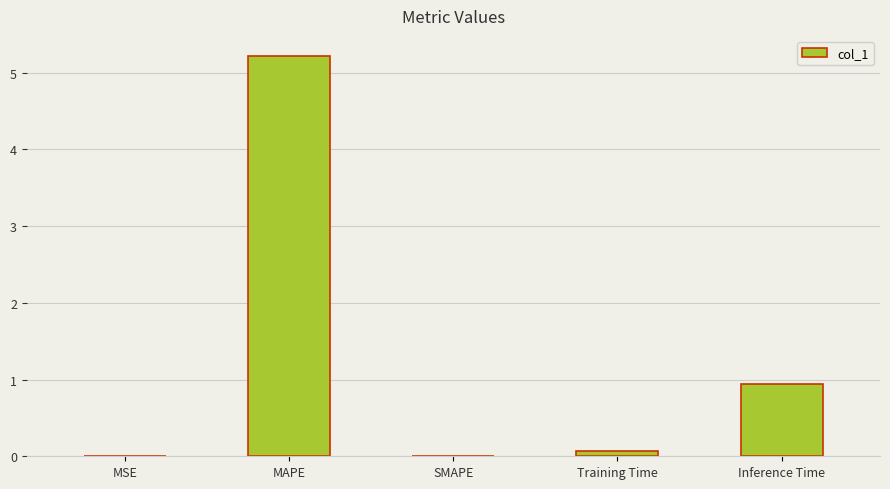

Count the number of data series in this chart.

1